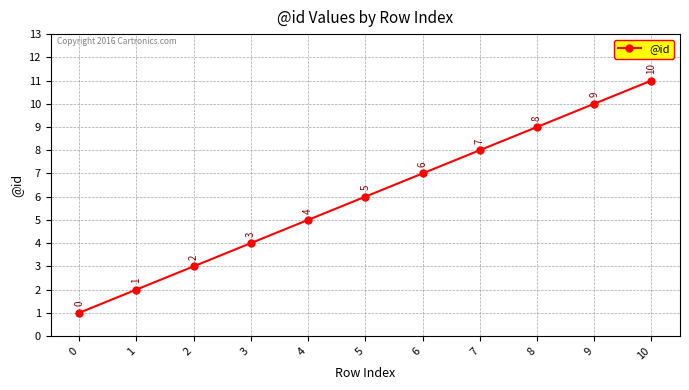

Count the number of data series in this chart.

1